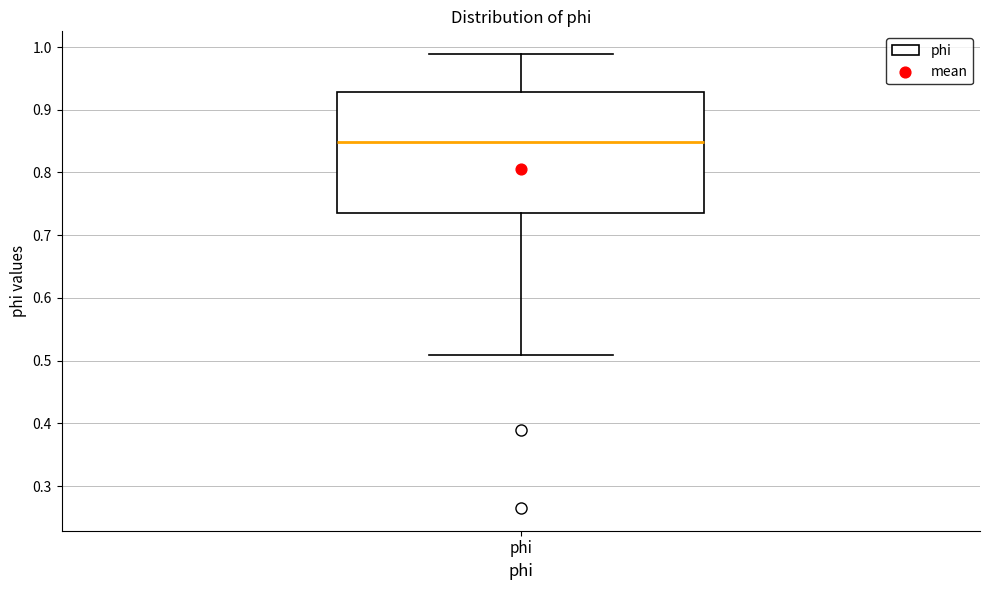

Where does the upper whisker of the box for phi end on the y-axis? The values are not printed on the chart, so give them approximately, as read against the axis.

0.99